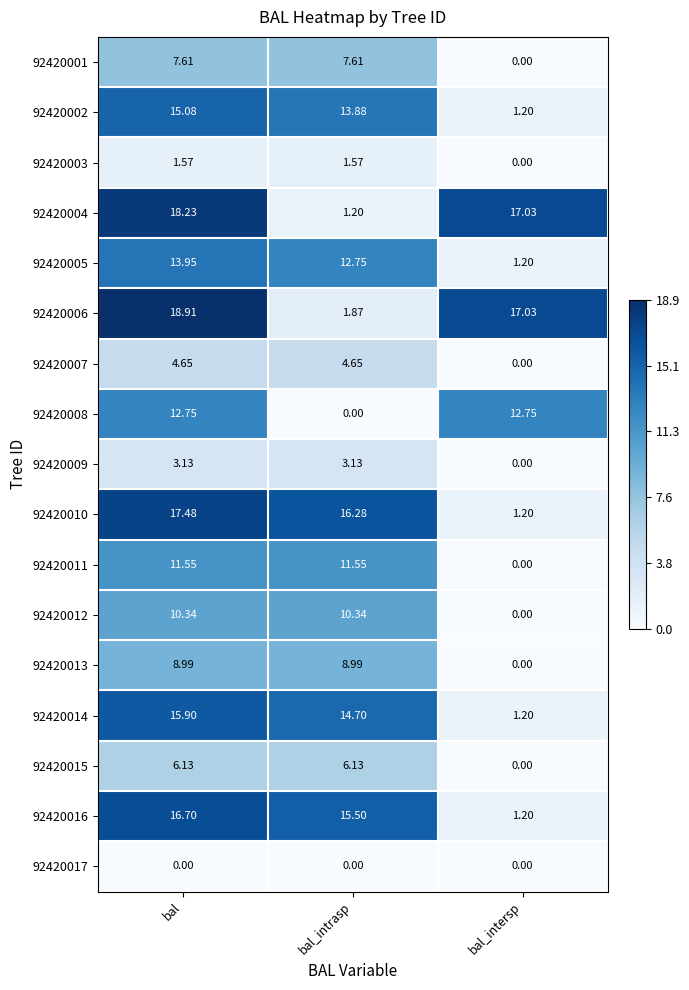

Where does the 92420015 series first go above 6?

bal